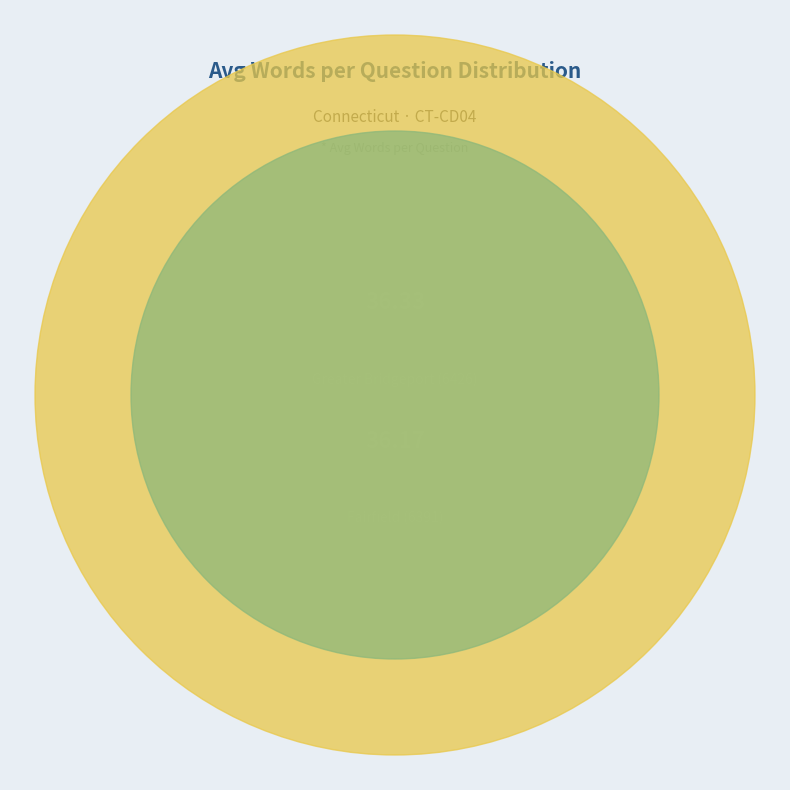

Which has a higher value, Greater Bridgeport (6426) or Fairfield (6391)?

Greater Bridgeport (6426)